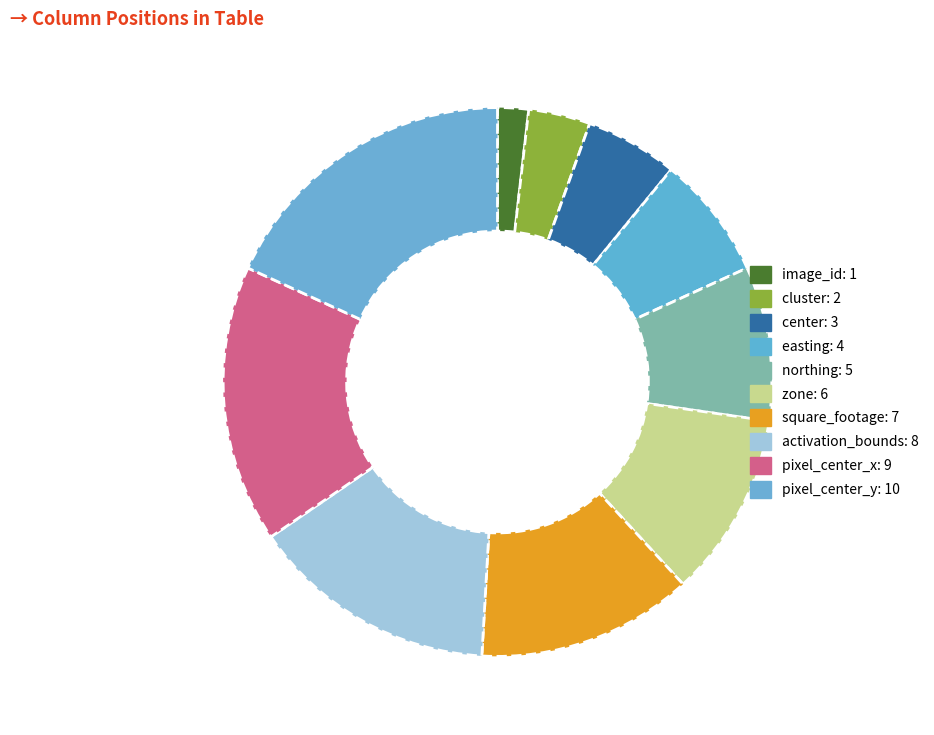

What percentage is the image_id slice, to the nearest percent?

2%